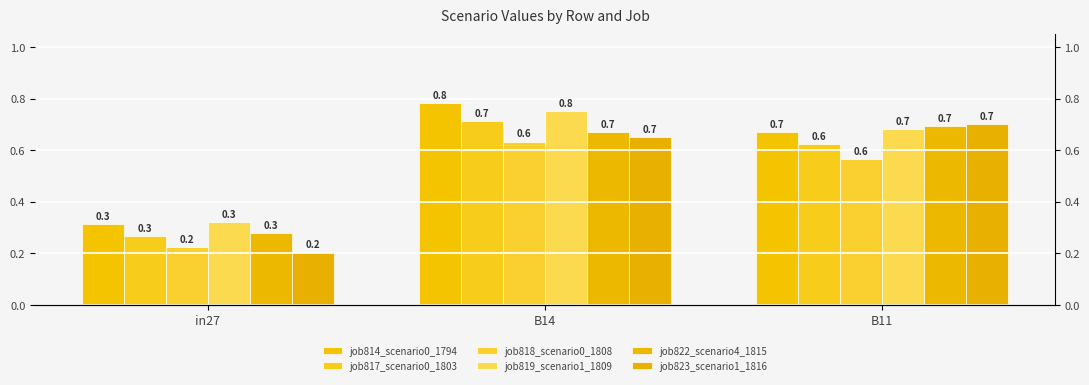

Where is job814_scenario0_1794 nearest to the value 0?

in27